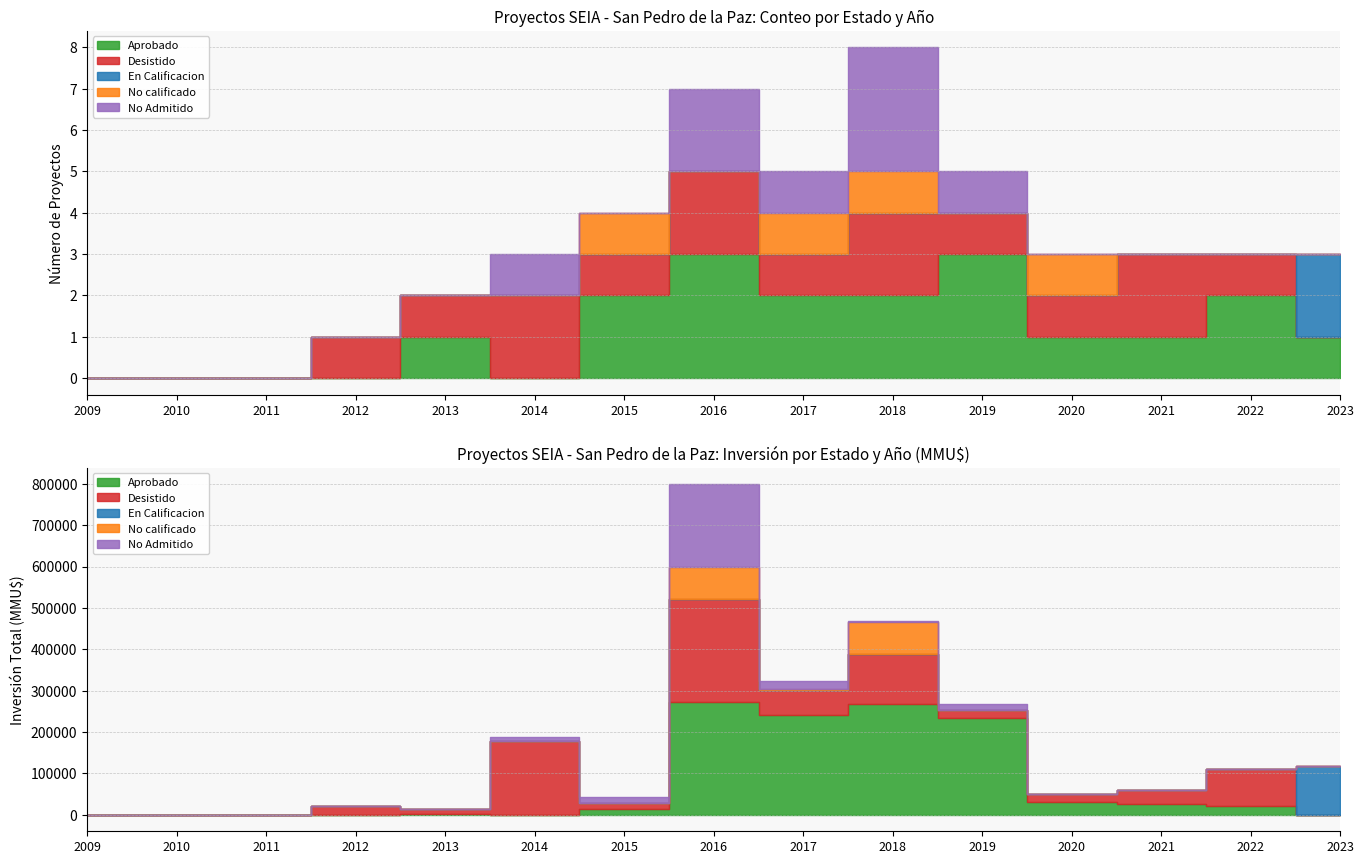

Which series has the widest spread of values?

Aprobado